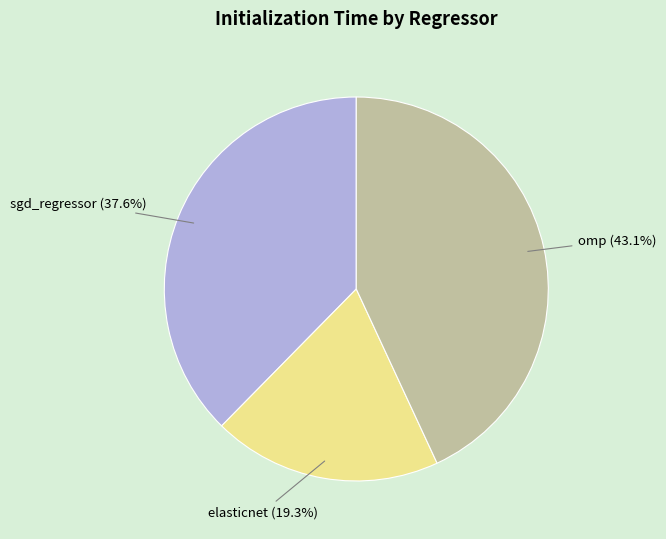

Does any single category account for the majority?

No